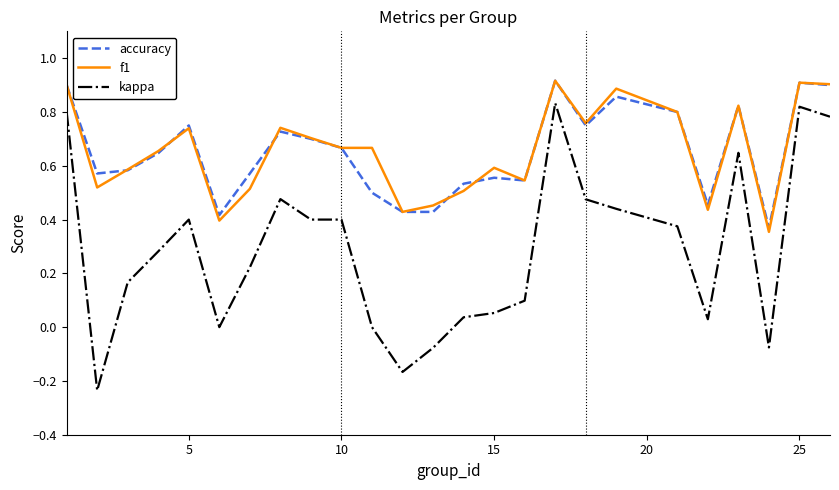

True or false: f1 and kappa cross at least once.

False